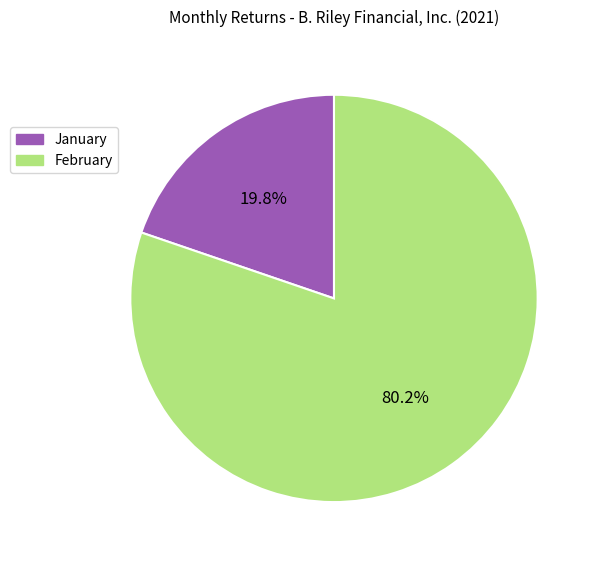

Rank the categories by value from lowest to highest.

January, February